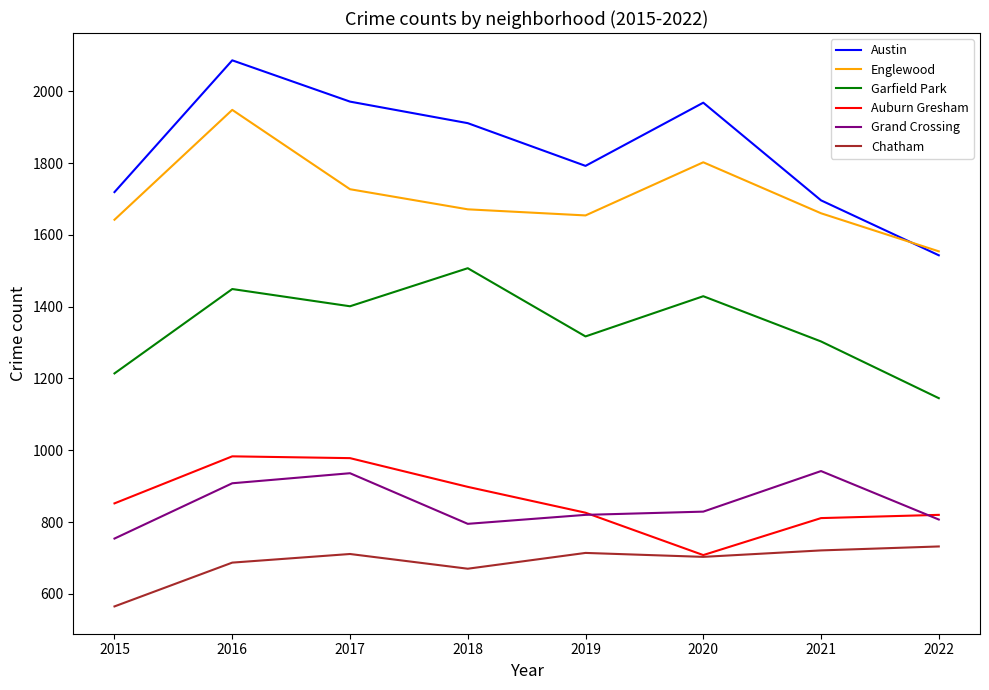

True or false: Garfield Park and Austin cross at least once.

False